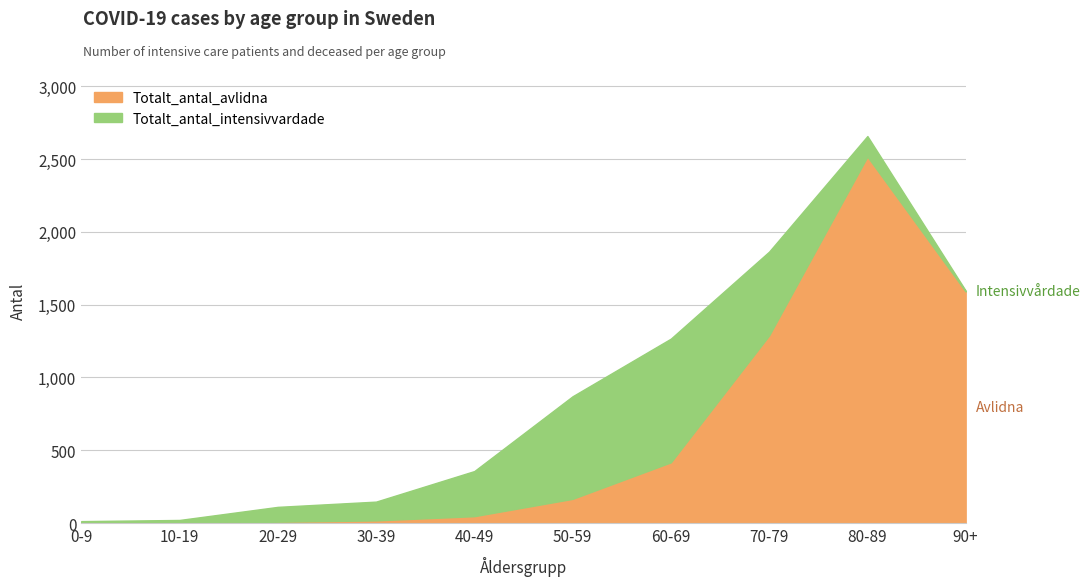

Rank the categories by Totalt_antal_intensivvardade value from highest to lowest.

60-69, 50-59, 70-79, 40-49, 80-89, 30-39, 20-29, 10-19, 0-9, 90+